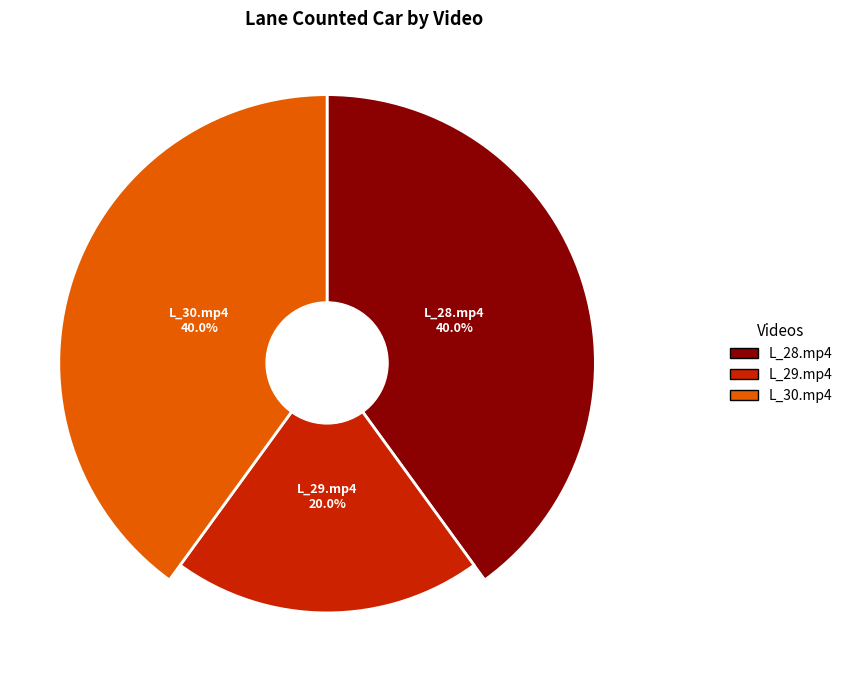

True or false: L_28.mp4 accounts for 40% of the total.

True